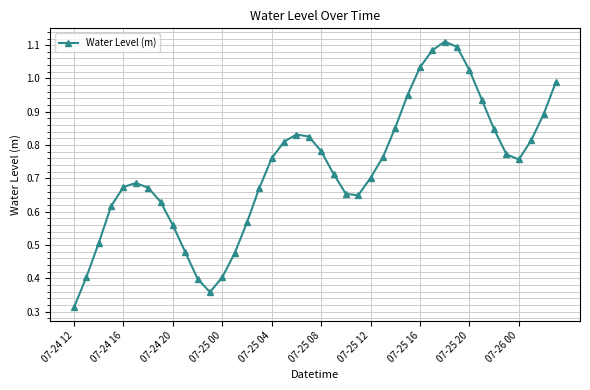

True or false: there are more than 1 points higher than both neighbors.

True